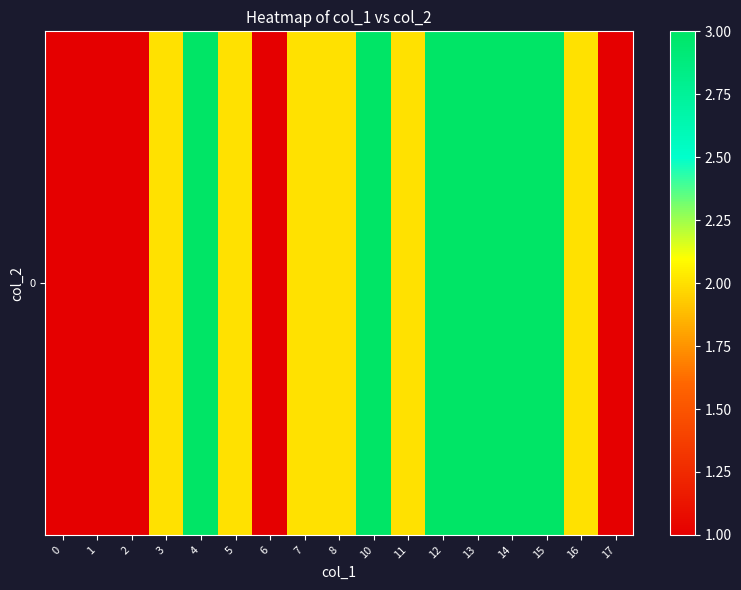

How many values are between 1 and 3?

17